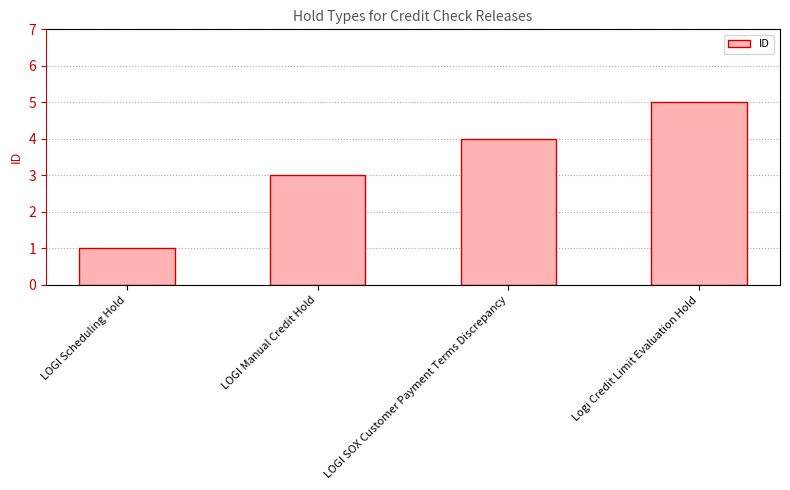

Between LOGI Scheduling Hold and LOGI Manual Credit Hold, which is larger?

LOGI Manual Credit Hold